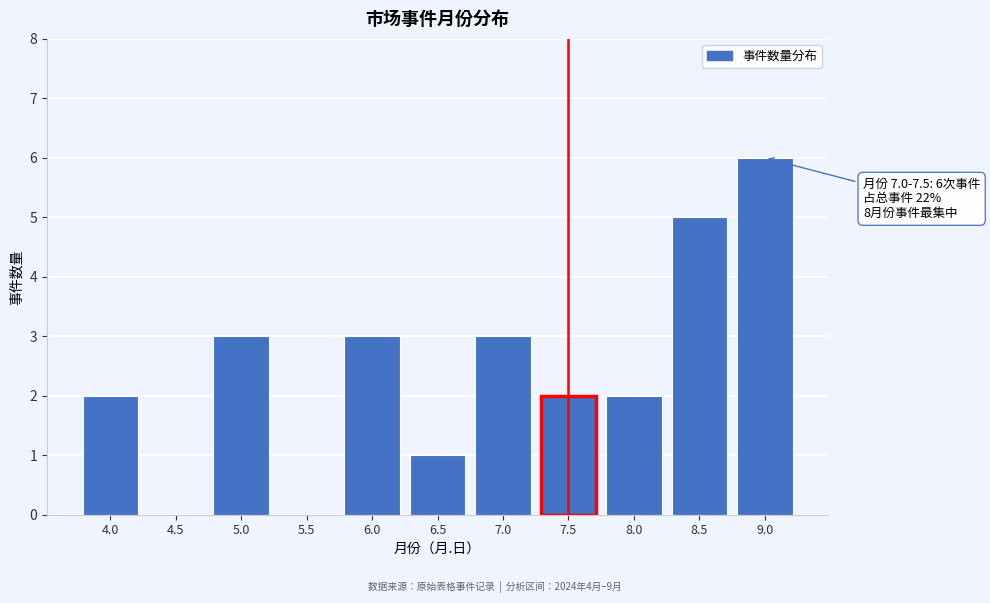

Reading left to right, list all the values displayed in this chart.

4.0=2	4.5=0	5.0=3	5.5=0	6.0=3	6.5=1	7.0=3	7.5=2	8.0=2	8.5=5	9.0=6